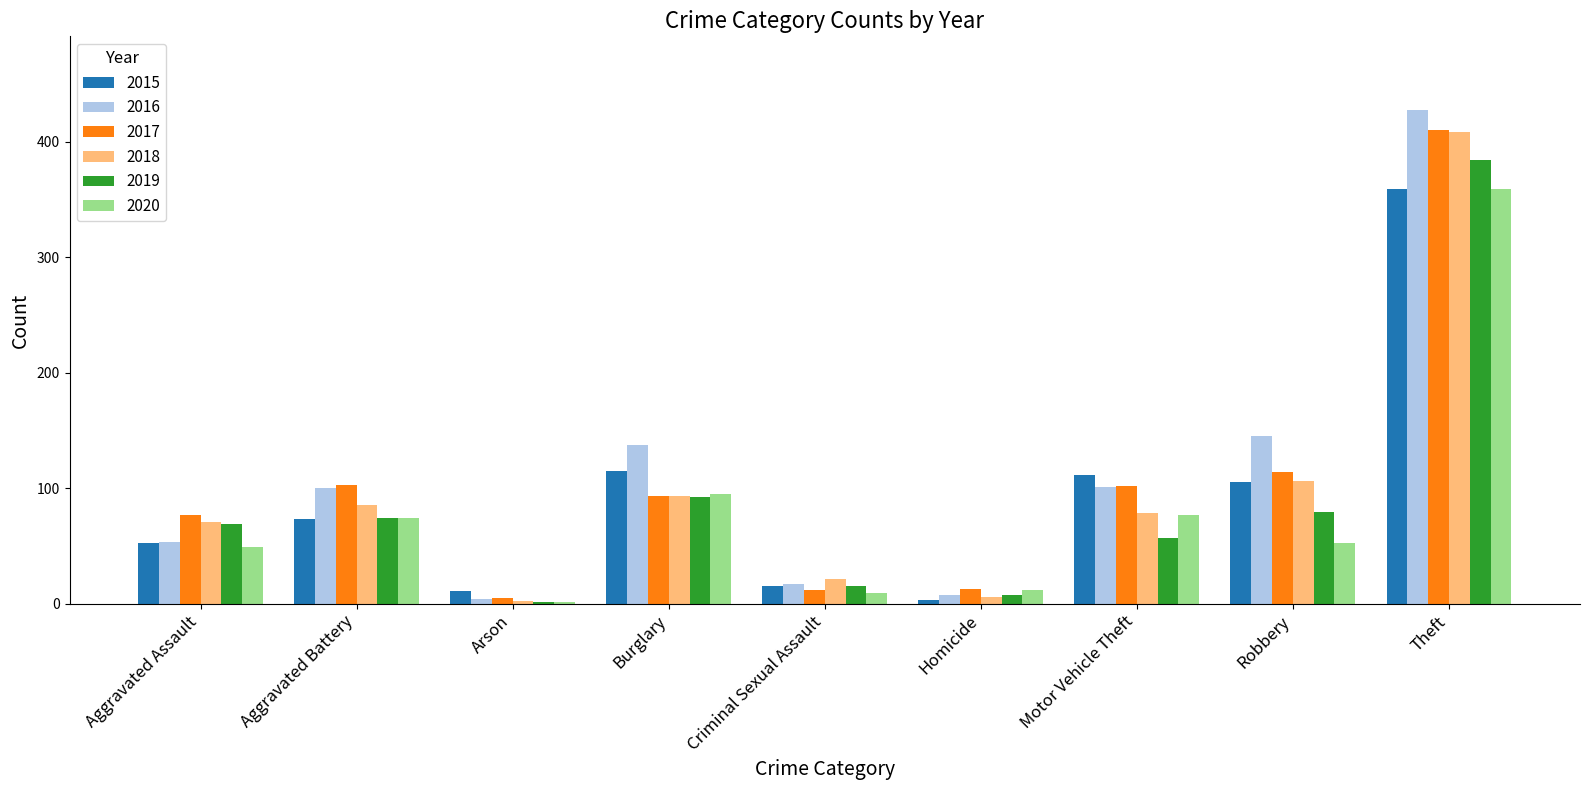

How many data points does each series have?

9